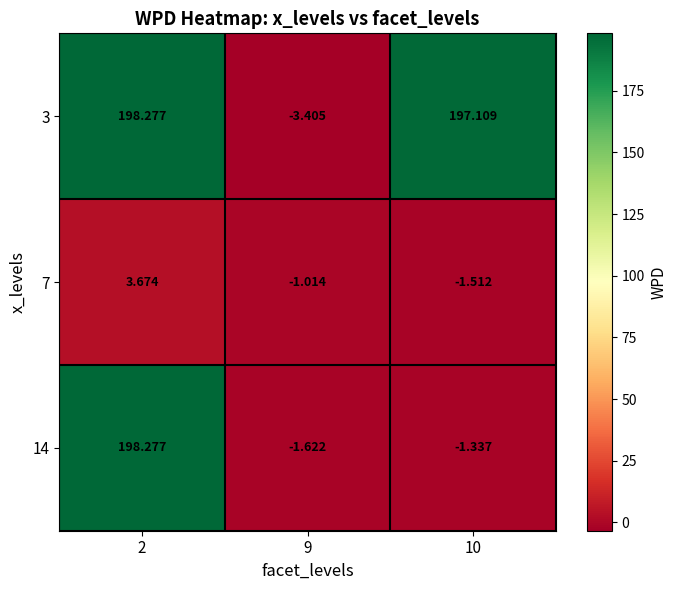

Between 2 and 9, which series saw the biggest shift?

3